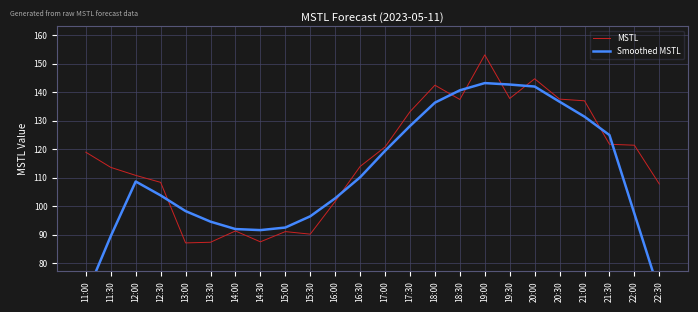

What is the difference between the second highest and second lowest values in the MSTL series?

57.4